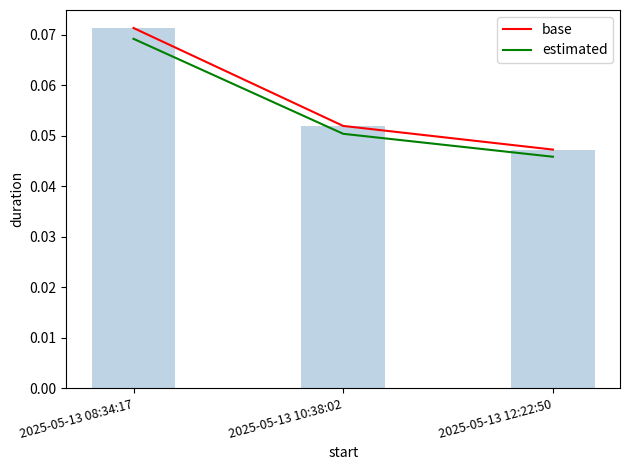

Rank the categories by estimated value from highest to lowest.

2025-05-13 08:34:17, 2025-05-13 10:38:02, 2025-05-13 12:22:50